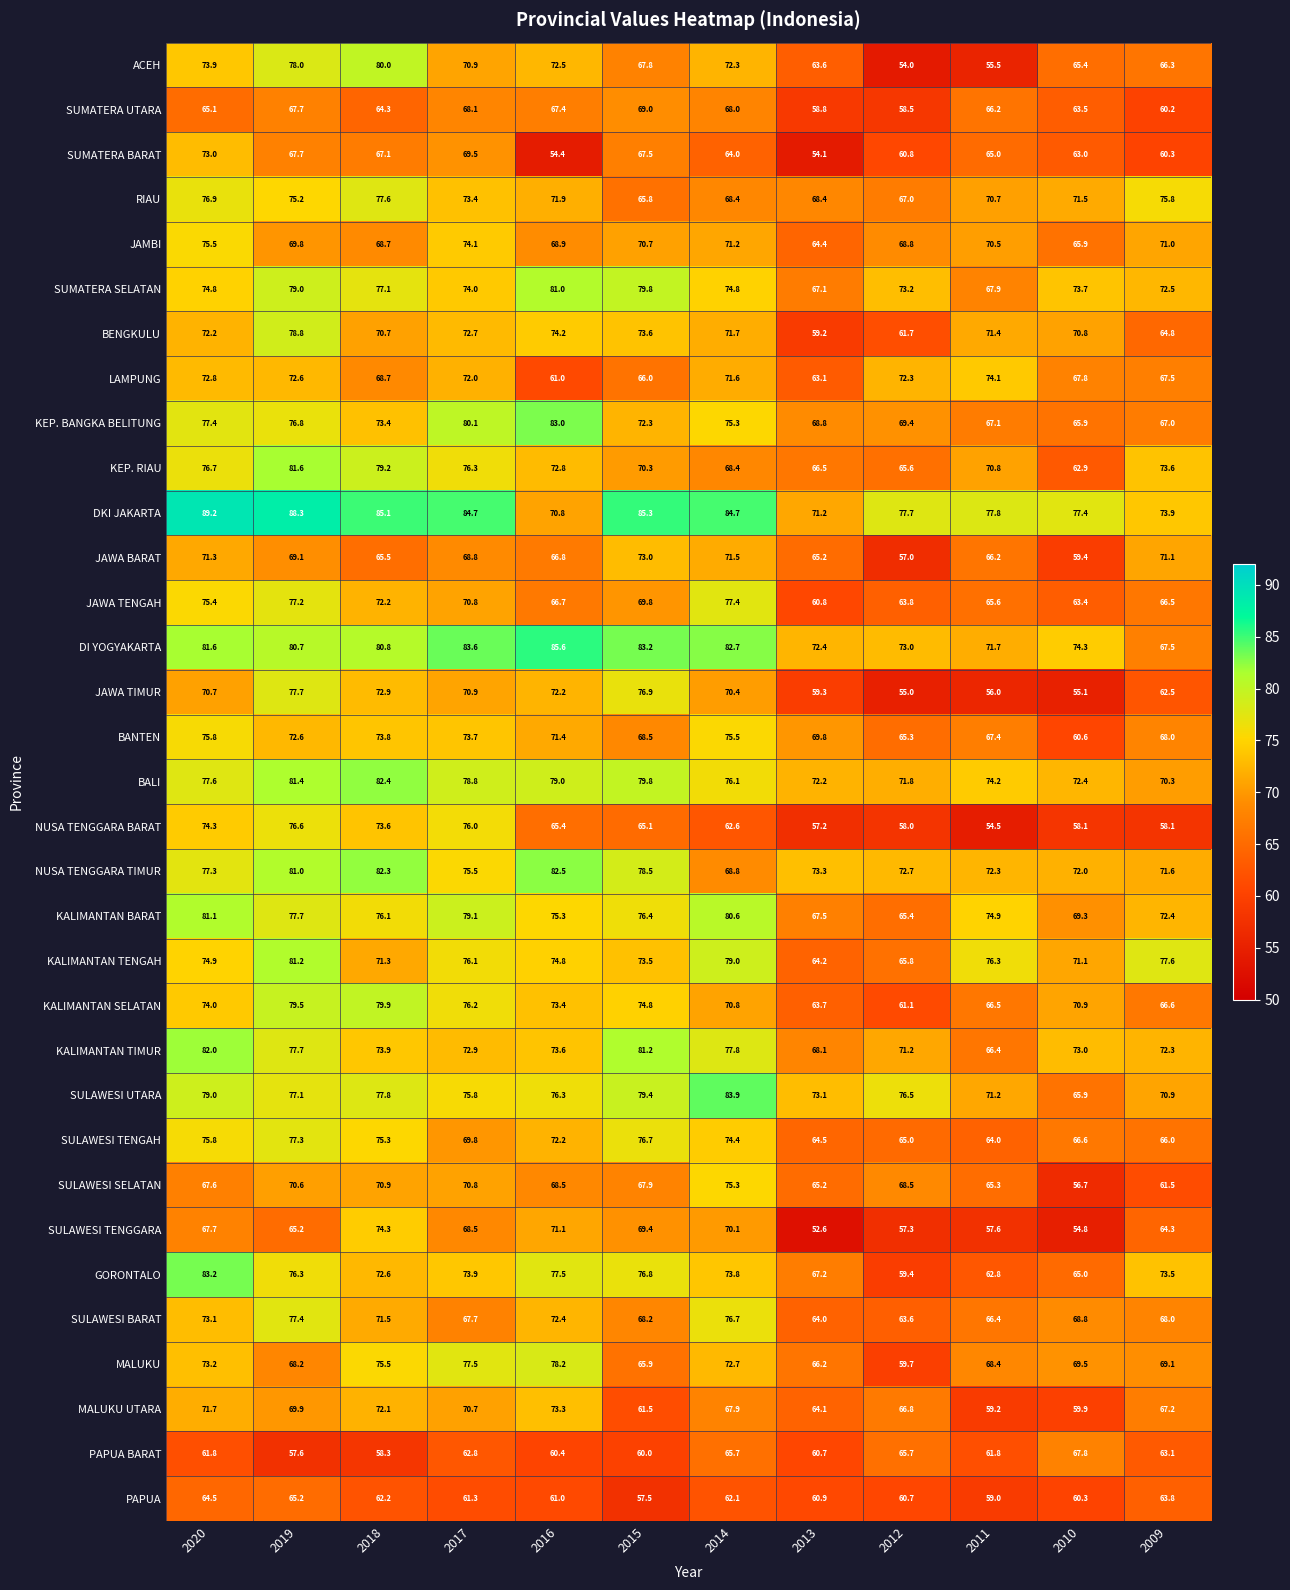

What is the highest value of the DKI JAKARTA series?

89.2